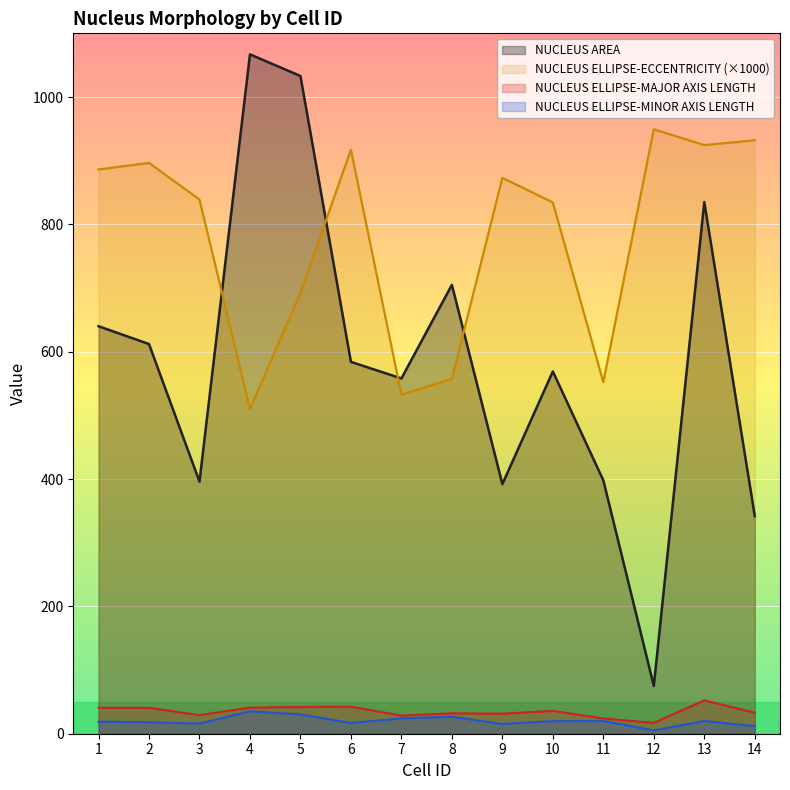

At how many categories does at least one series exceed 694?

12